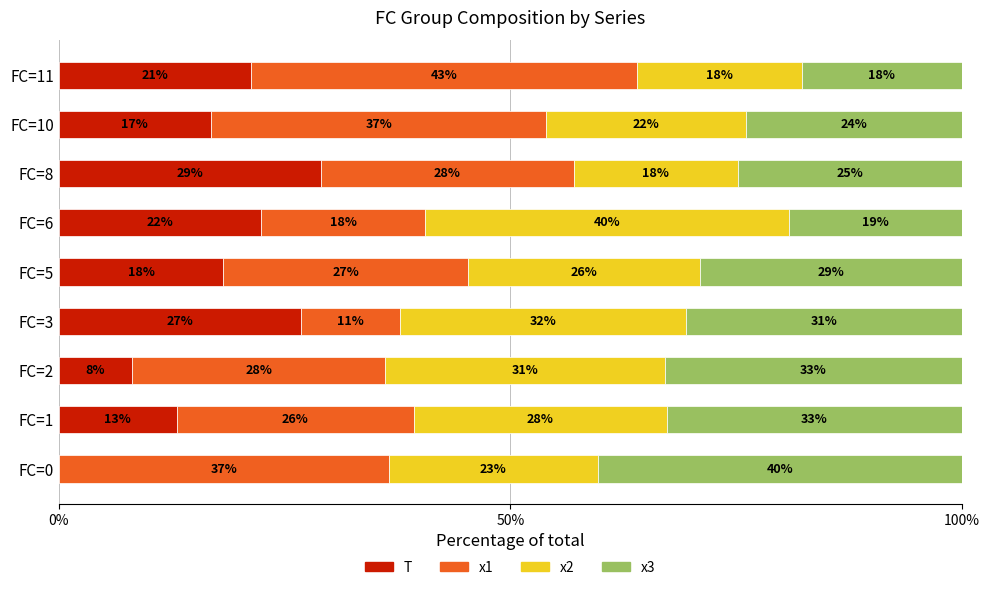

What is the highest value of the T series?

29.0